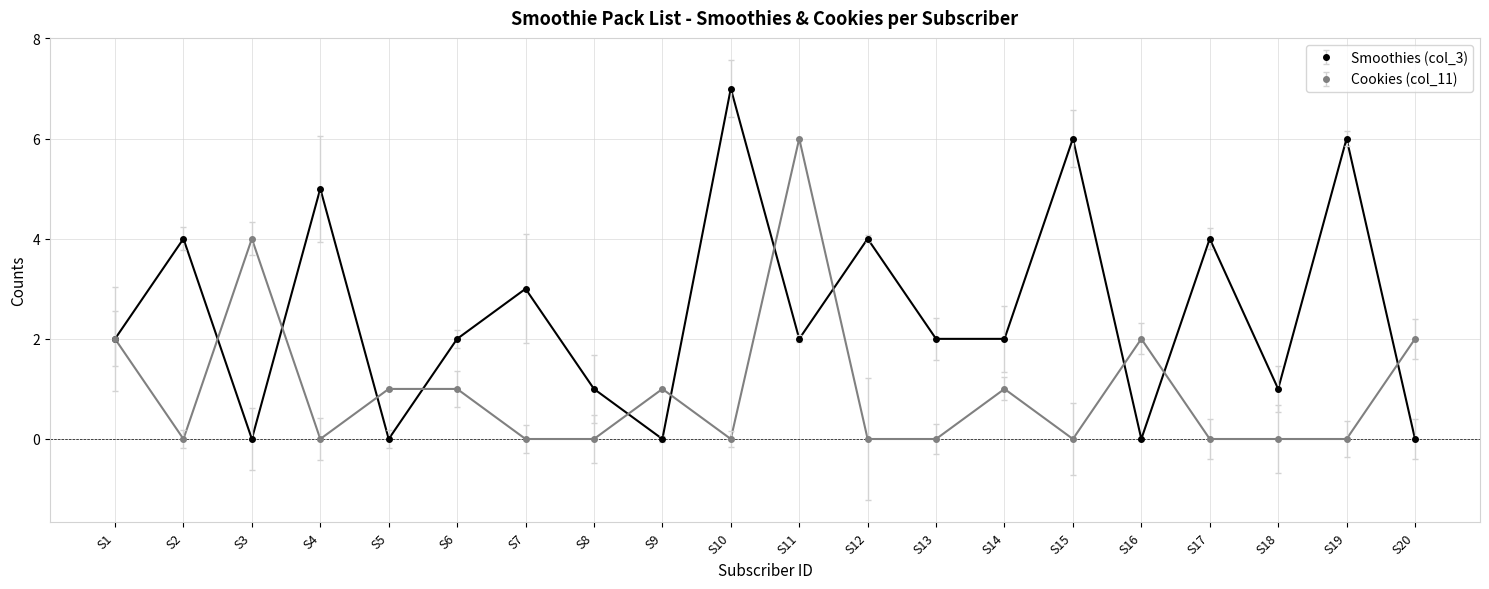

How many lines are shown in the chart?

2